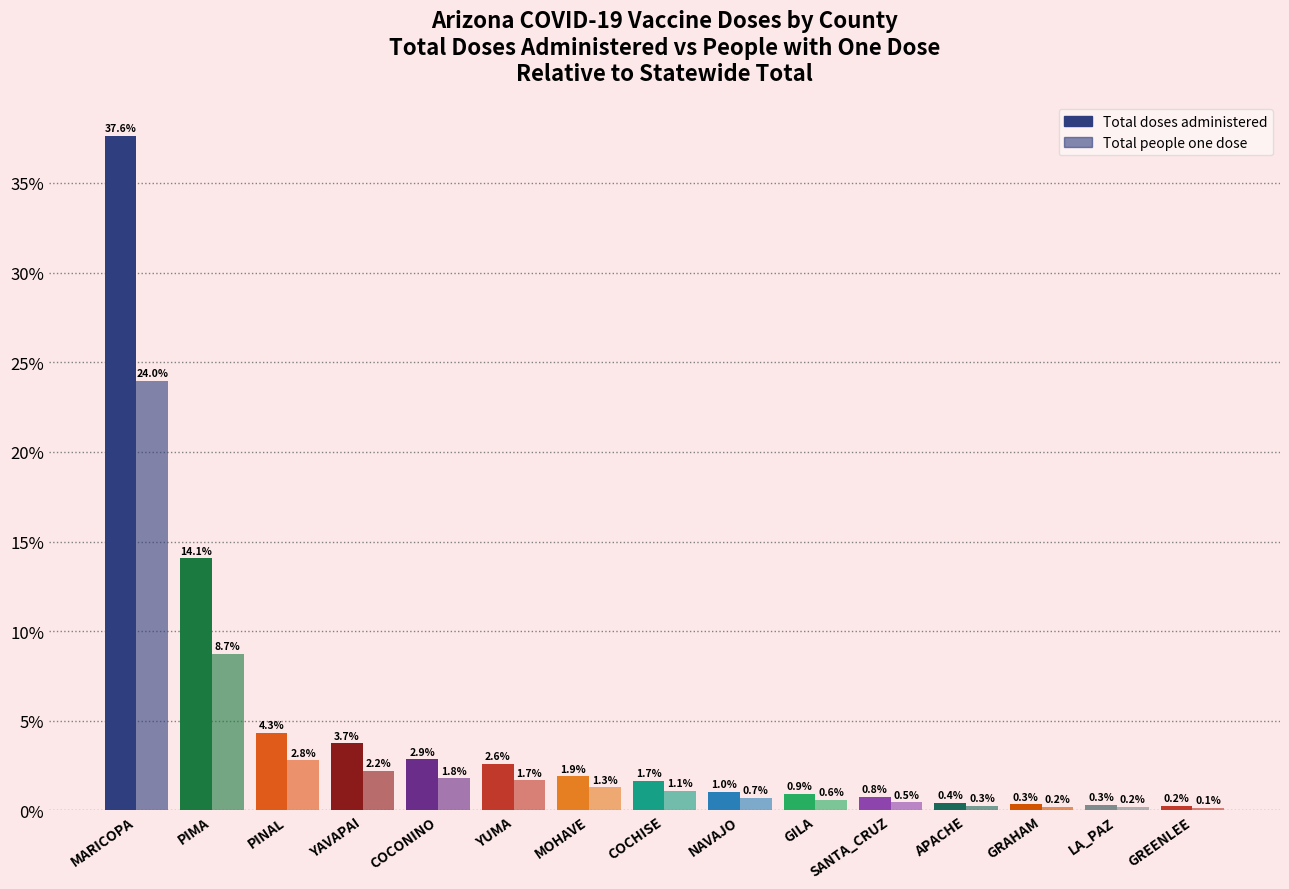

What is the label of the 9th bar from the left?

NAVAJO